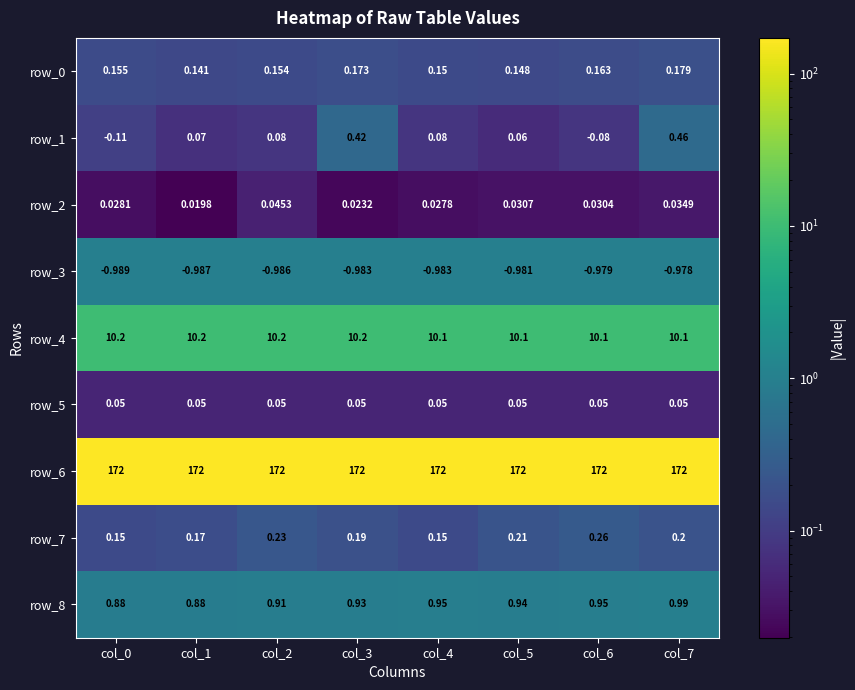

At how many categories does at least one series exceed 103?

8